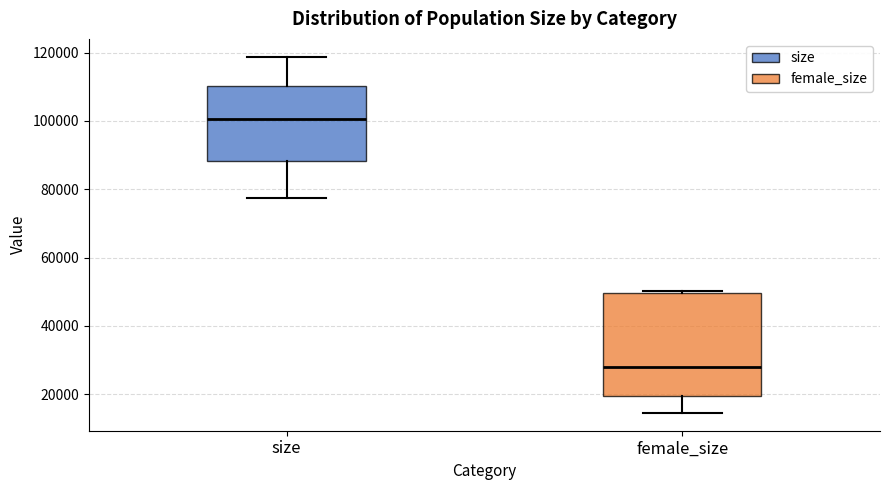

Reading left to right, transcribe this box plot: for each box, give where its median line is, the range the box spans, and where its two whiskers end, as read against the y-axis. The values are not printed on the chart, so give them approximately, as read against the axis.

size: median 100000, box 88000 to 110000, whiskers 78000 to 118000
female_size: median 28000, box 20000 to 50000, whiskers 14000 to 50000 (just above the box's upper edge)